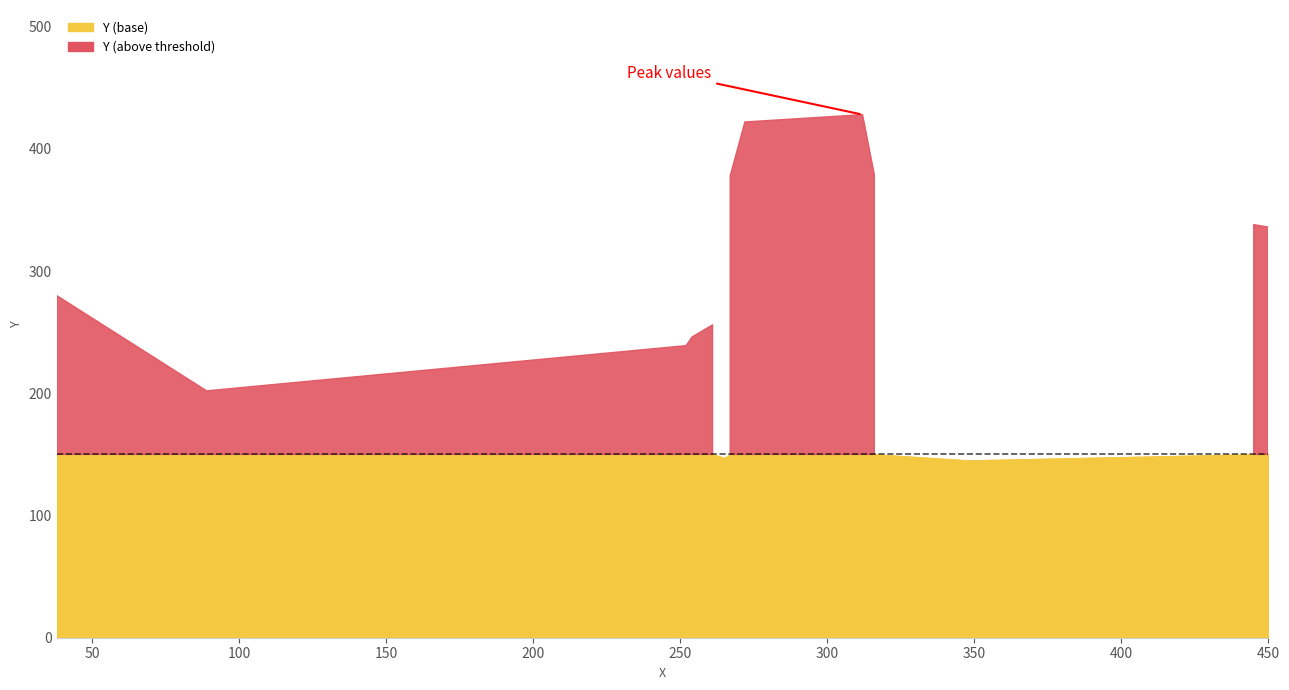

Does the chart display data point markers on the line(s)?

No